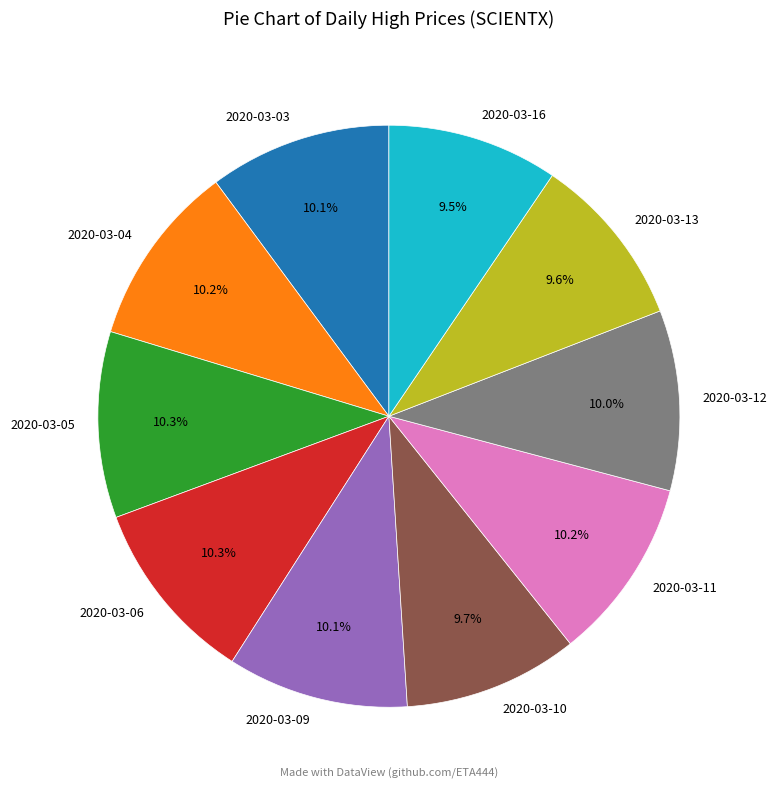

How many slices are in this pie chart?

10